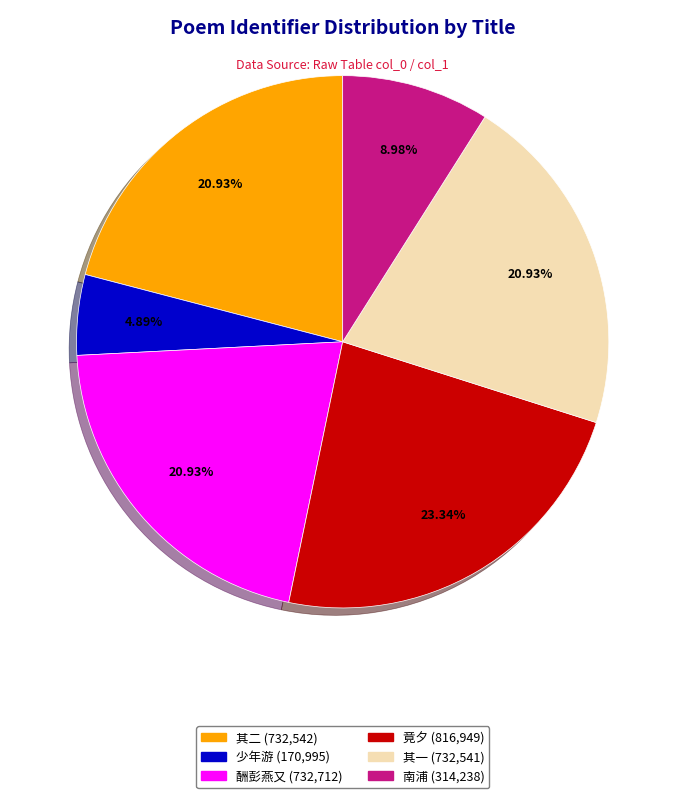

What is the ratio of the value at 南浦 (314,238) to the value at 其二 (732,542)?

0.4